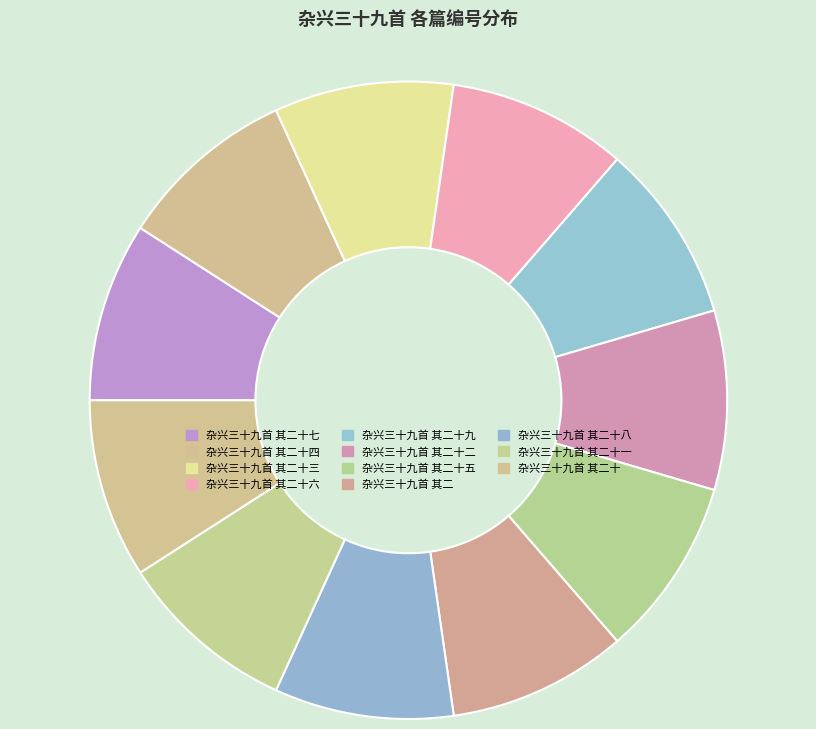

Count the number of slices in the pie.

11